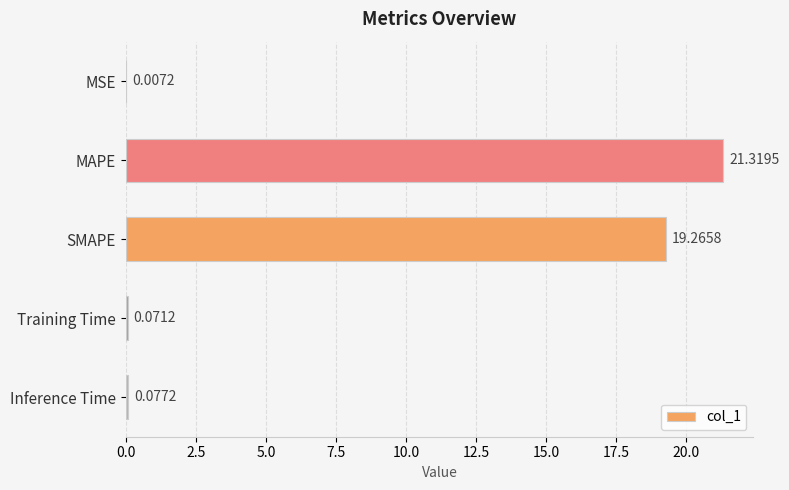

Which has a higher value, SMAPE or MSE?

SMAPE